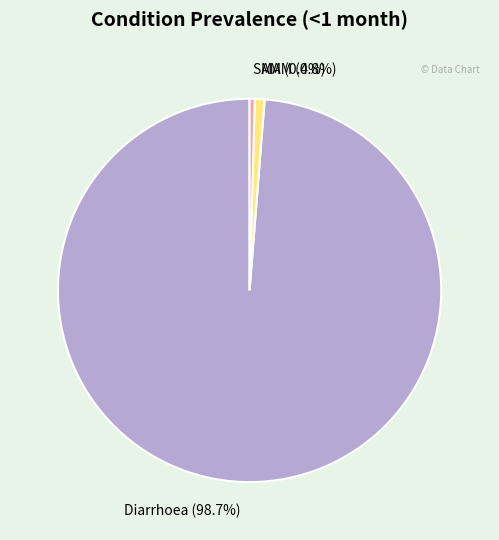

What is the largest slice in the pie chart?

Diarrhoea